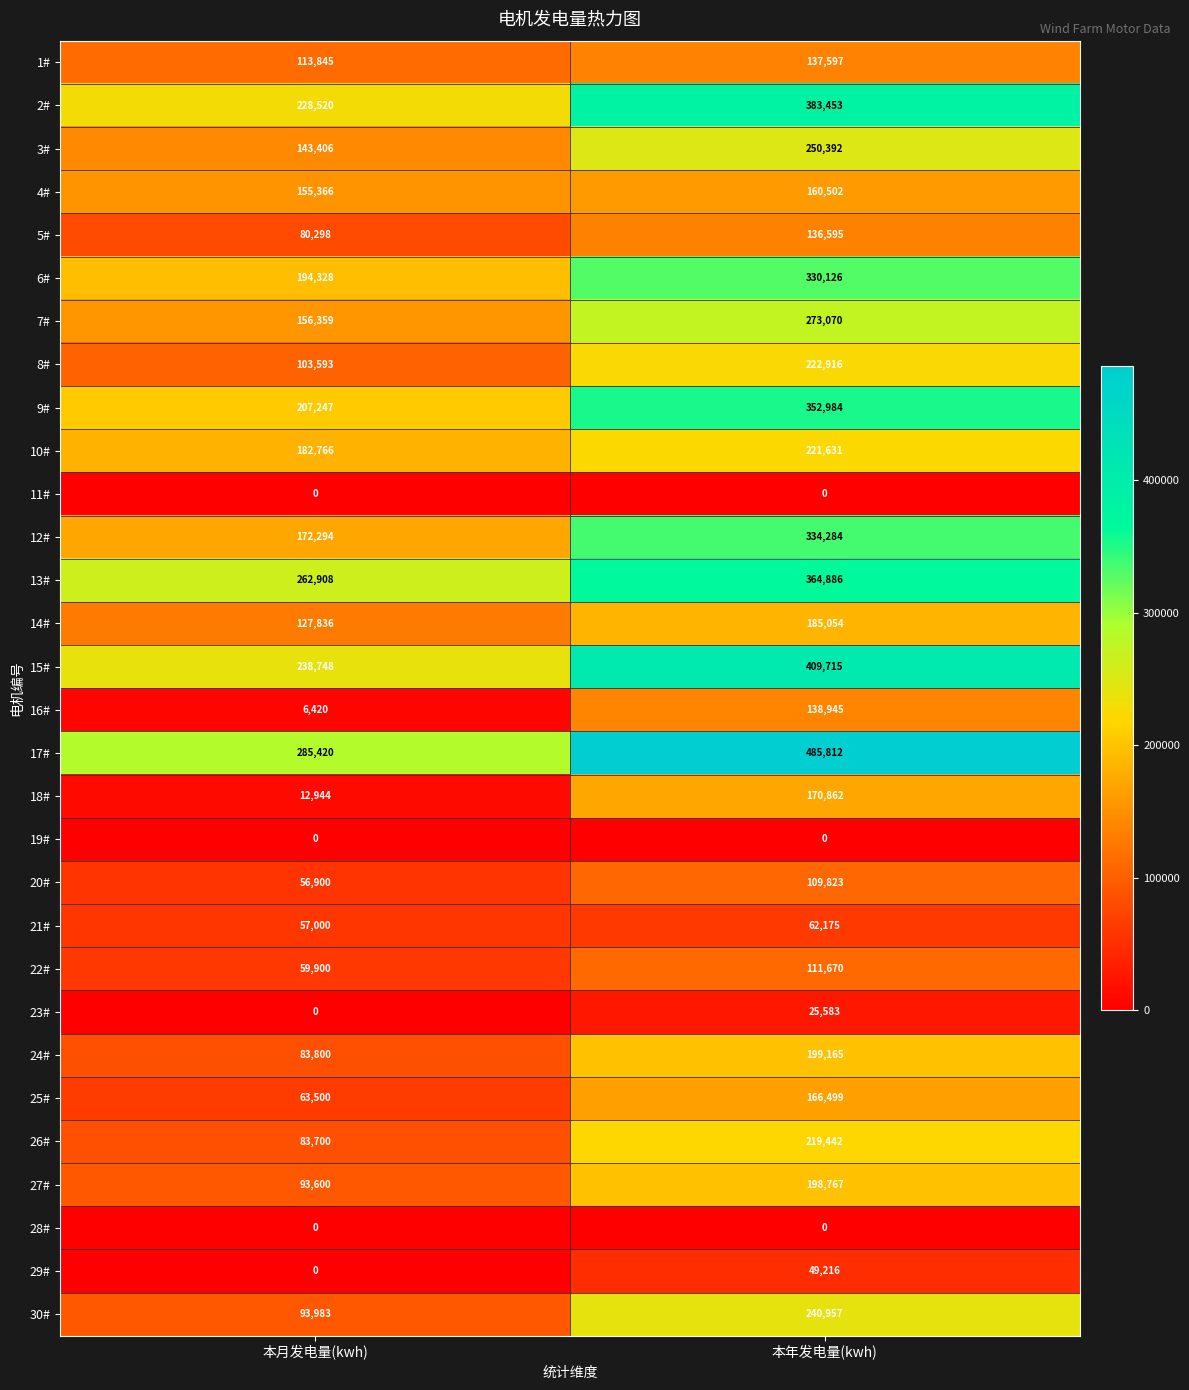

What is the approximate value of 9# at 本年发电量(kwh)?

352984